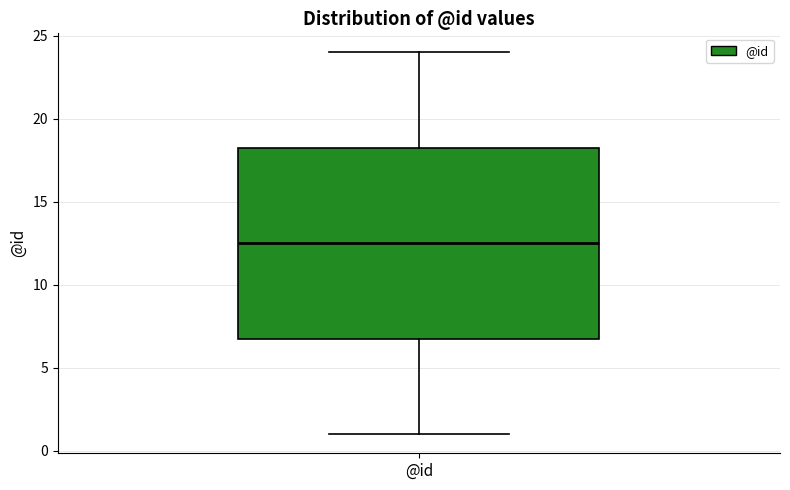

Read this box plot against the y-axis: the position of the median line, the range covered by the box, and the ends of both whiskers. The values are not printed on the chart, so give them approximately, as read against the axis.

median 12.5, box 7.0 to 18.5, whiskers 1.0 to 24.0